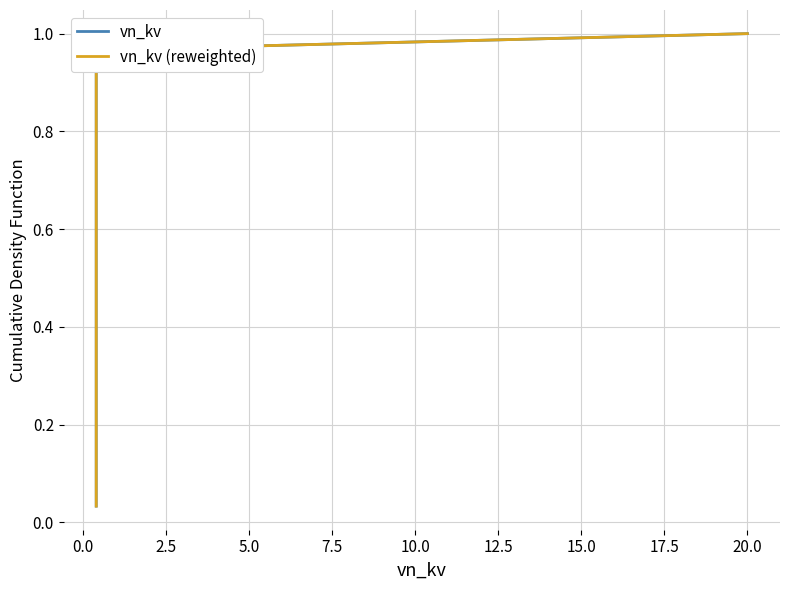

What is the value of the vn_kv point at the 21st from the left?

0.7